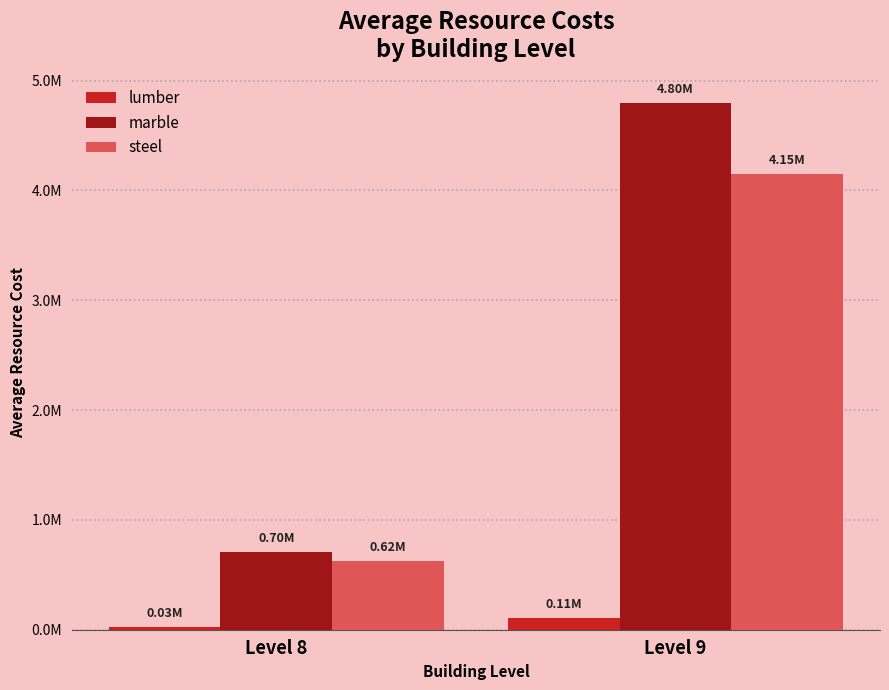

What is the maximum value shown in the chart?

4800470.6